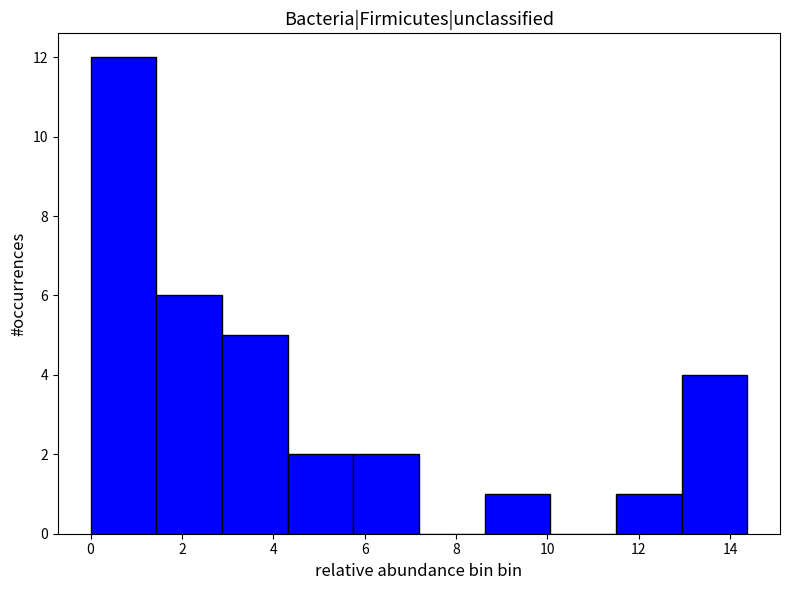

Which range on the x-axis has the tallest bar?

0.0 to 1.4